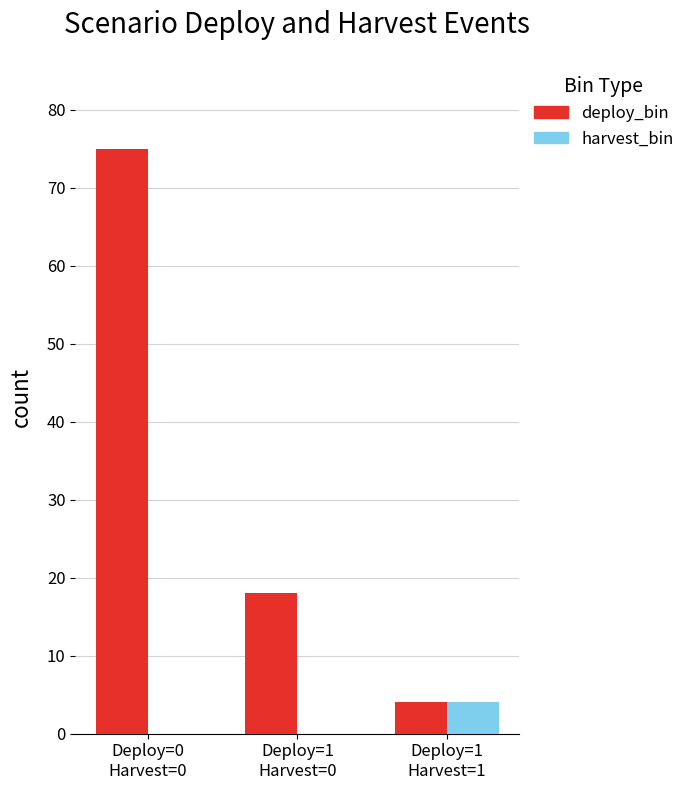

Which series has the largest total across all categories?

deploy_bin